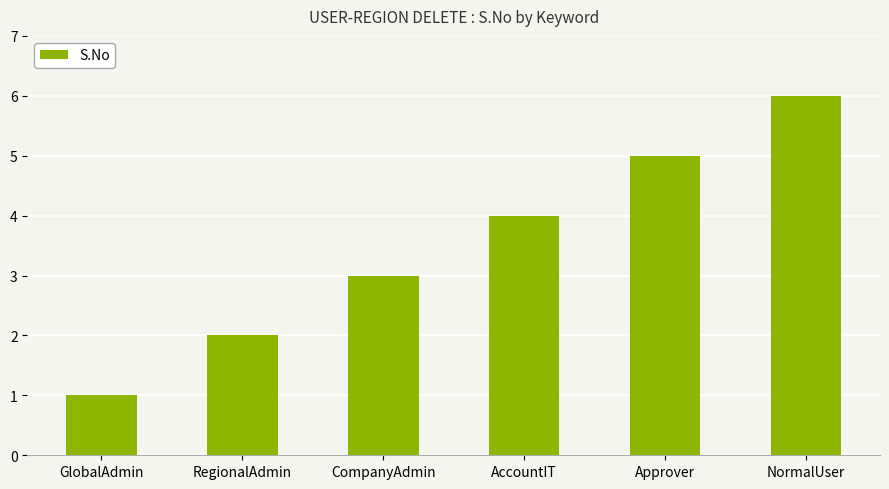

Does the chart contain stacked bars?

No